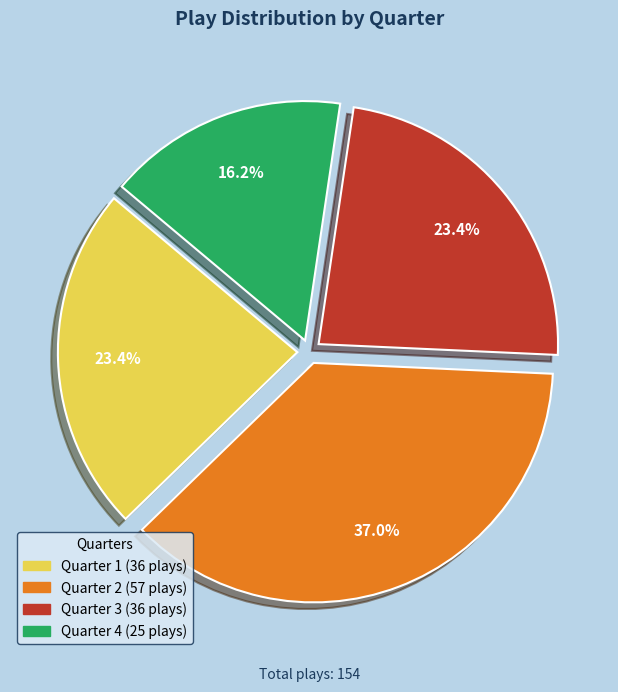

What is the total percentage of Quarter 4 and Quarter 1?

39.6%